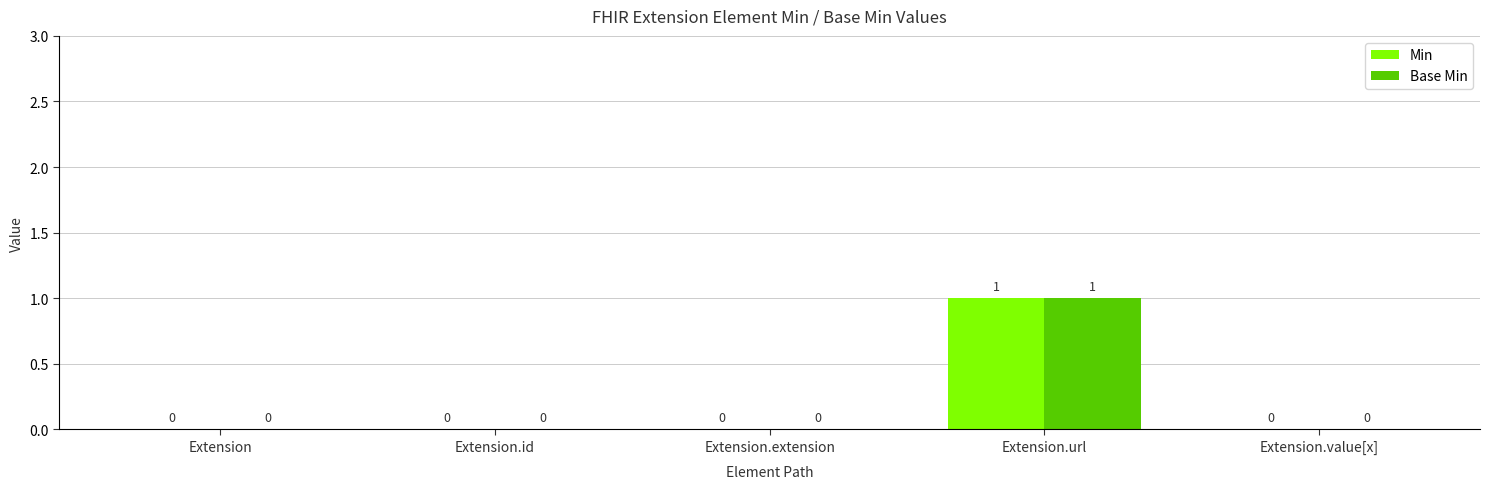

True or false: Min has a value of 1 at Extension.id.

False